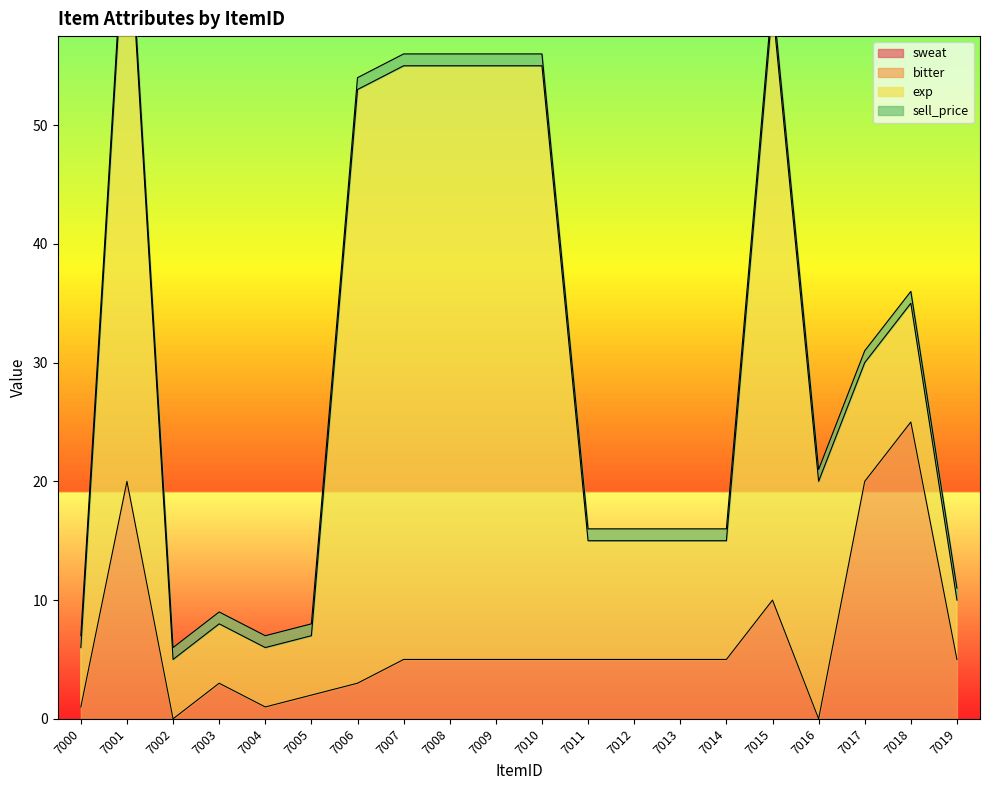

Which category has the lowest value in the sell_price series?

7000